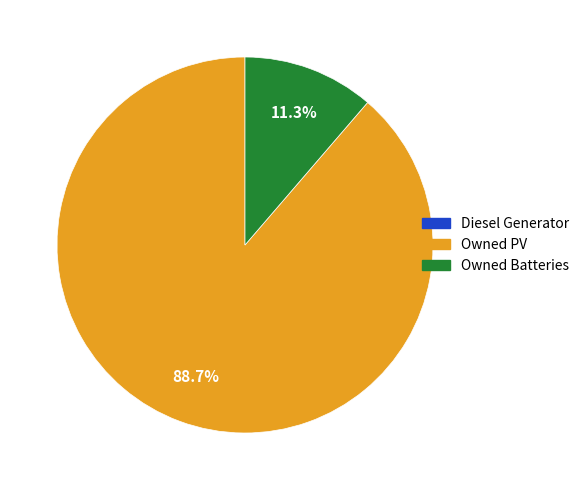

Does any single category account for the majority?

Yes